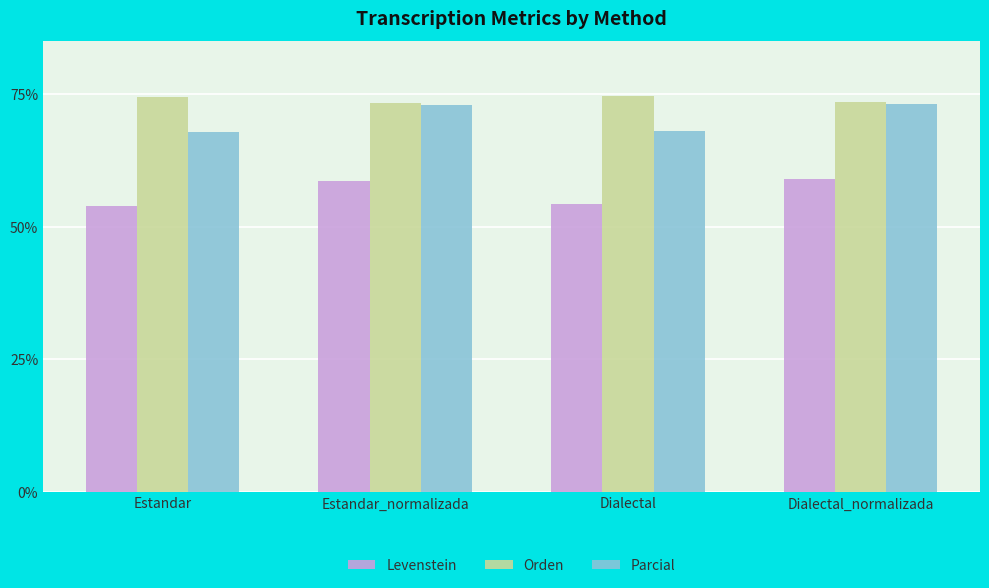

What is the minimum value for Orden?

73.2